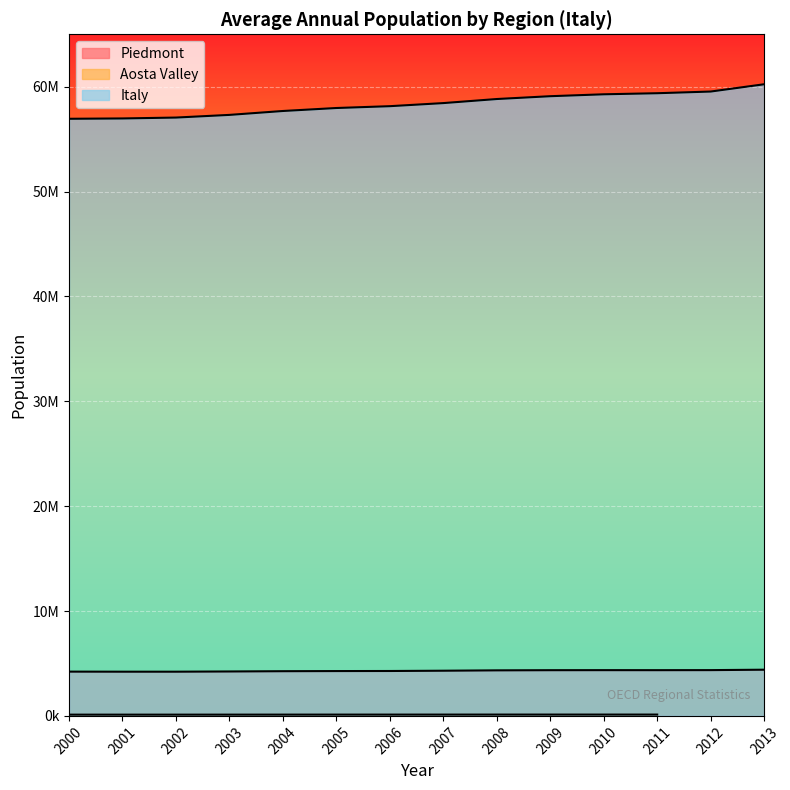

Which series has the widest spread of values?

Italy